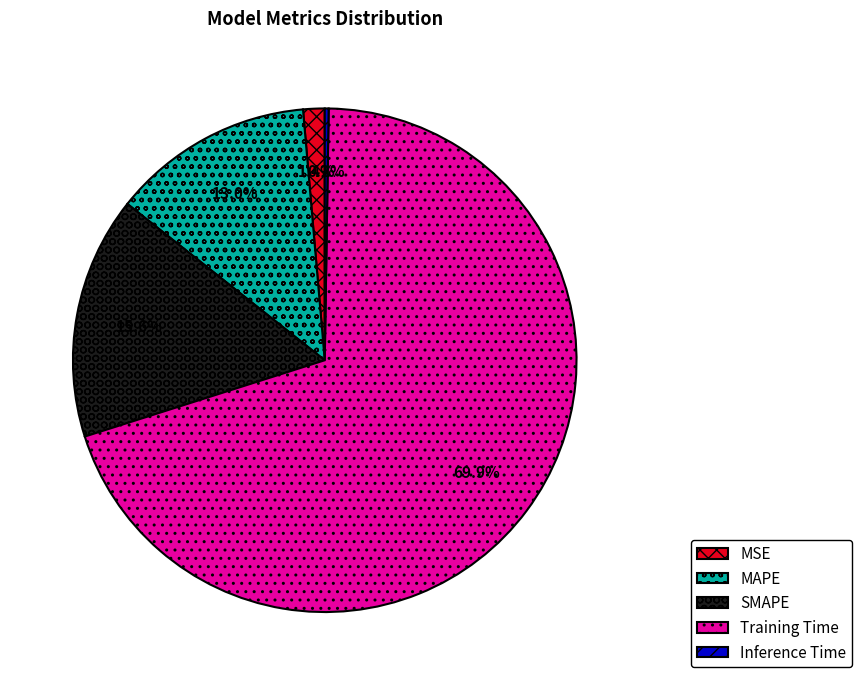

Between Training Time and MAPE, which is larger?

Training Time